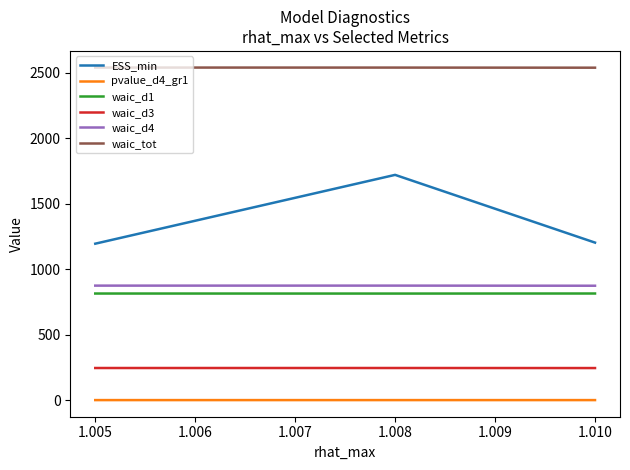

Which series has the widest spread of values?

ESS_min